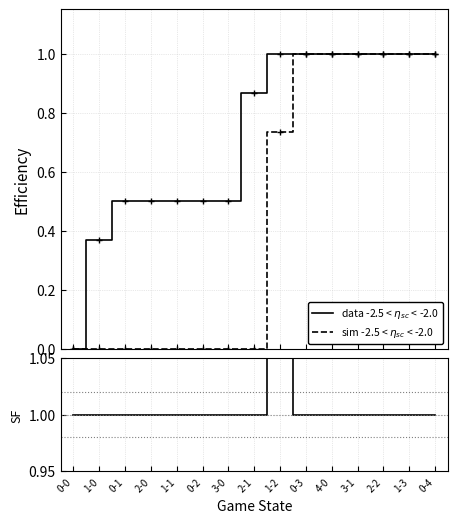

What is the difference between the maximum and minimum values in the sim -2.5 < $\eta_{sc}$ < -2.0 series?

1.0